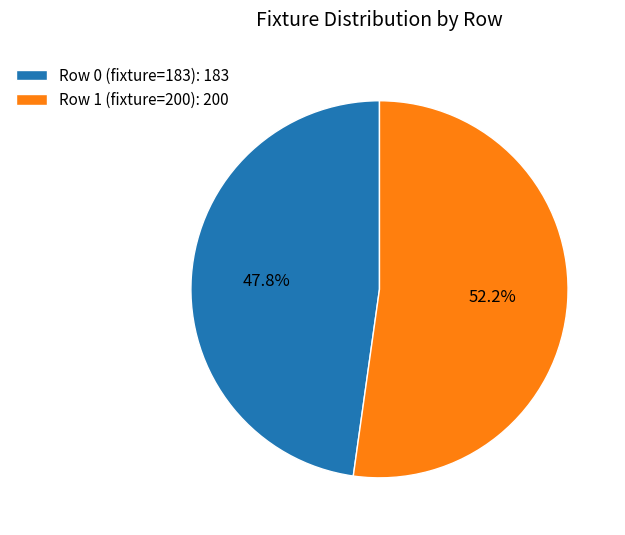

To the nearest percent, what is the average slice percentage?

50%